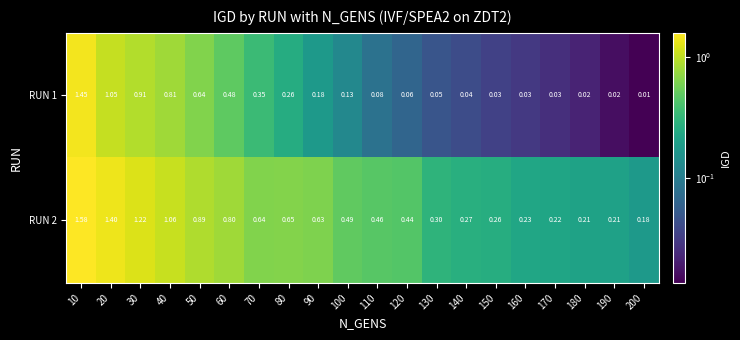

Count the number of categories in the chart.

20